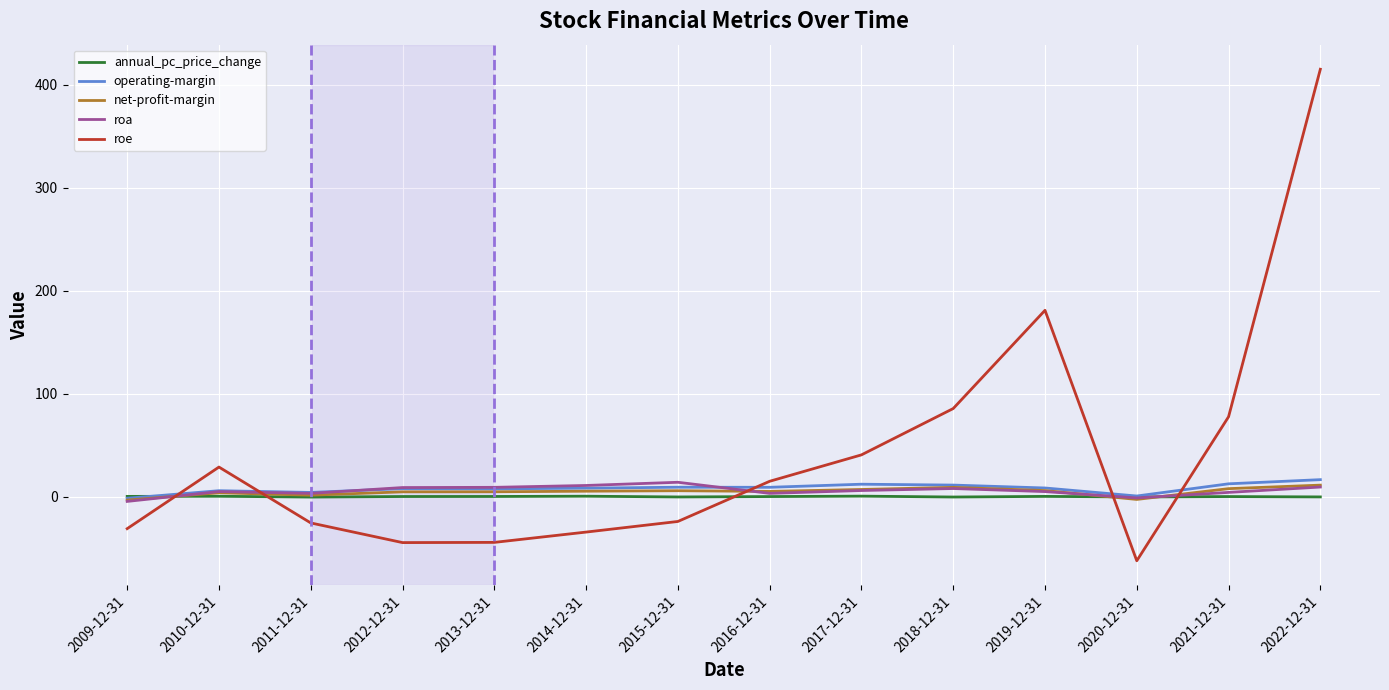

Where do roe and operating-margin first cross each other?

2009-12-31 and 2010-12-31